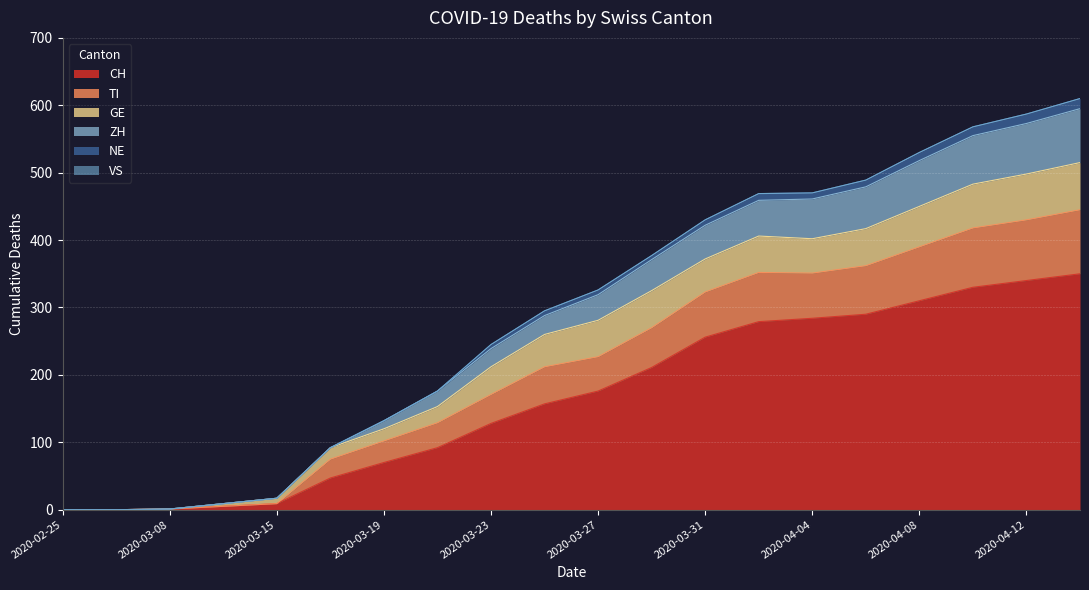

What position from the left is 2020-03-29?

12